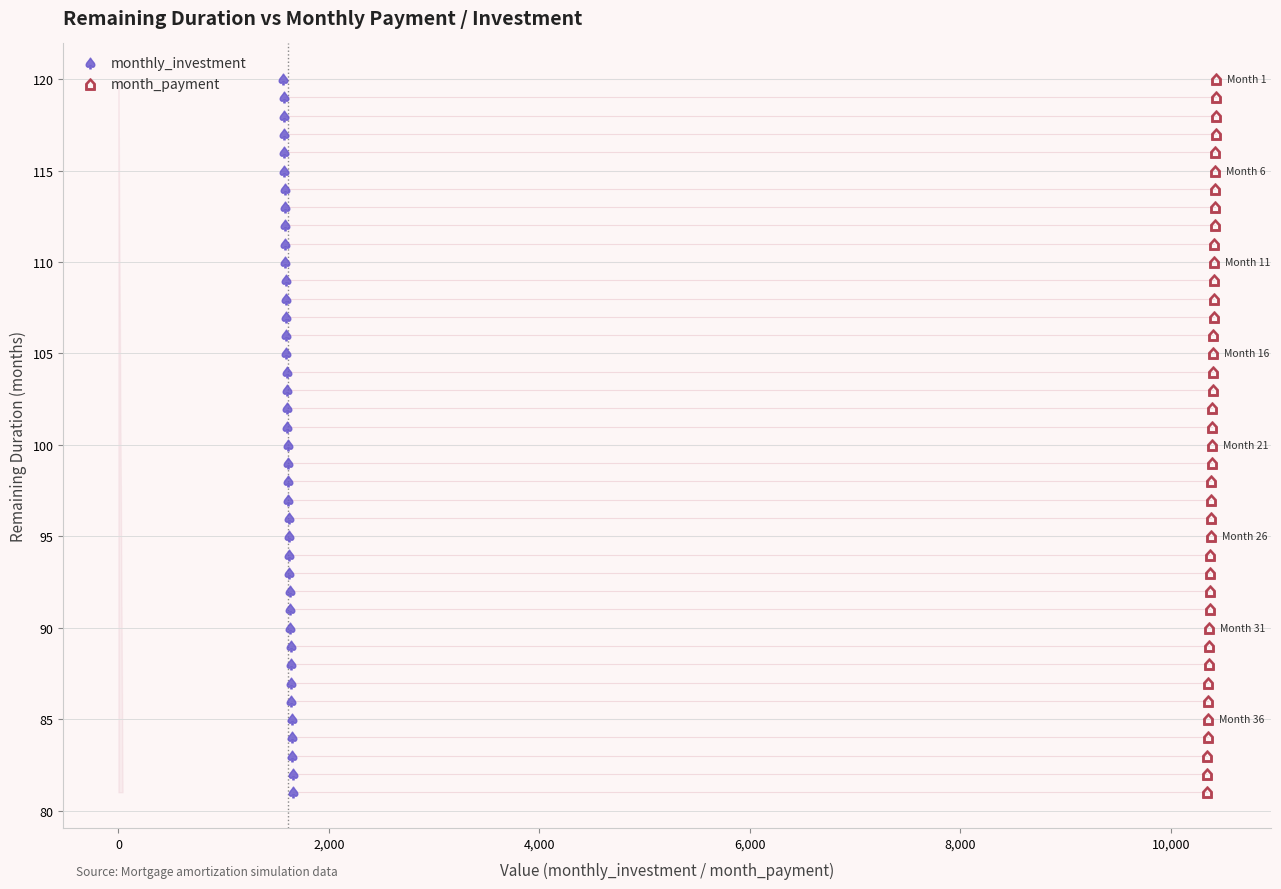

What are all the series names shown in the legend?

monthly_investment, month_payment